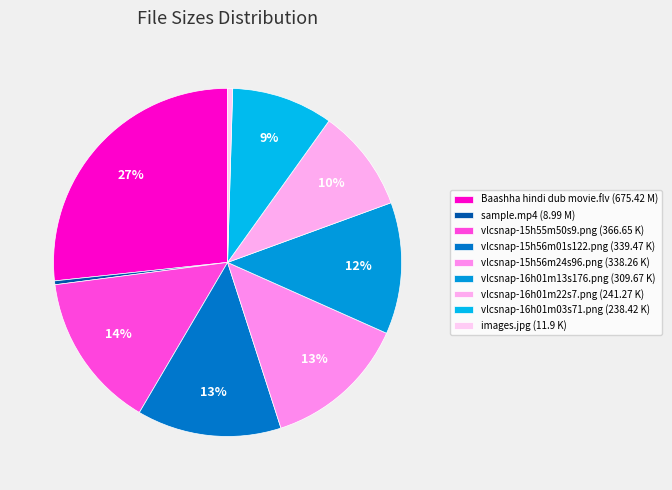

What is the ratio of the value at vlcsnap-16h01m03s71.png to the value at vlcsnap-16h01m22s7.png?

1.0